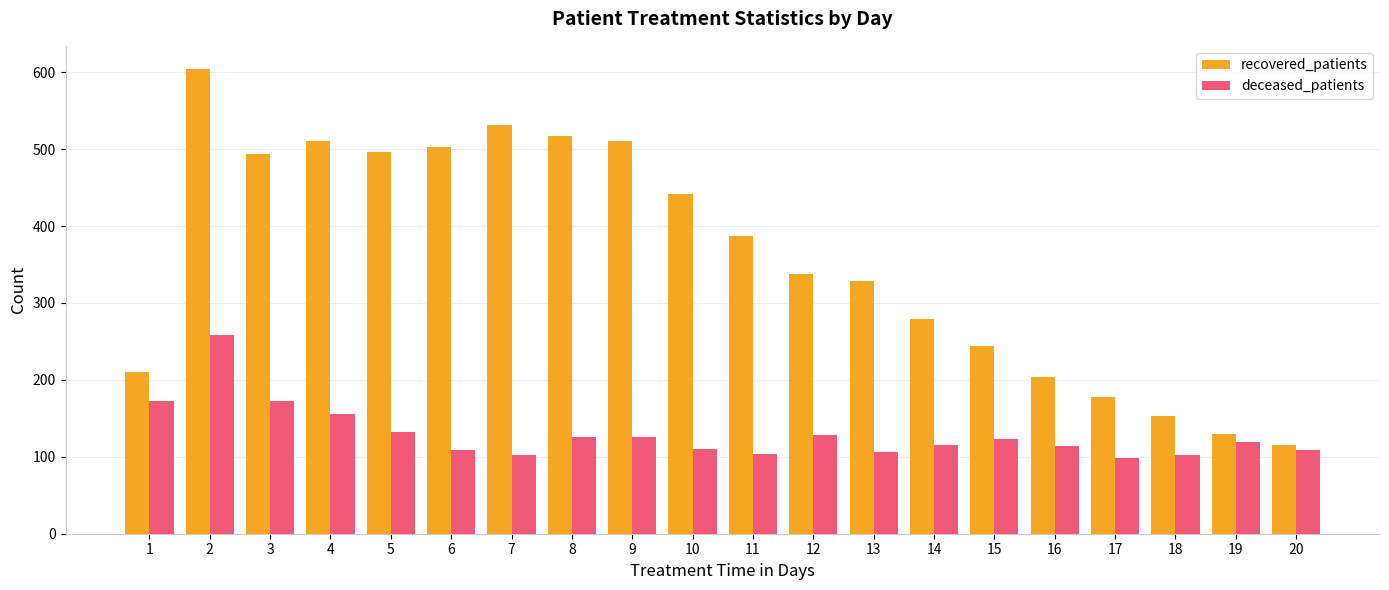

Which category has the lowest value in the recovered_patients series?

20